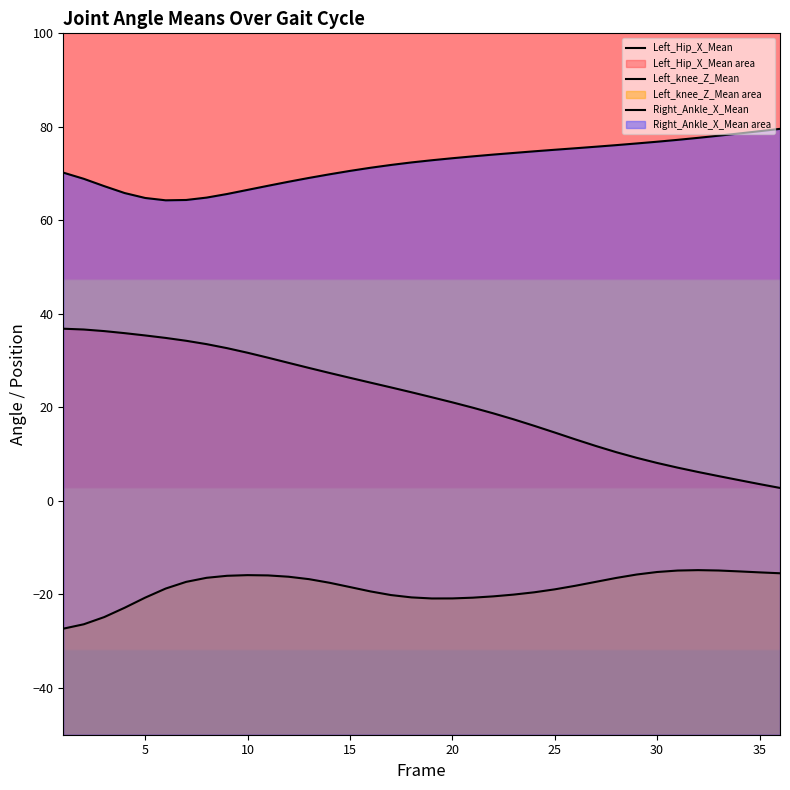

Which series has the largest total across all categories?

Right_Ankle_X_Mean